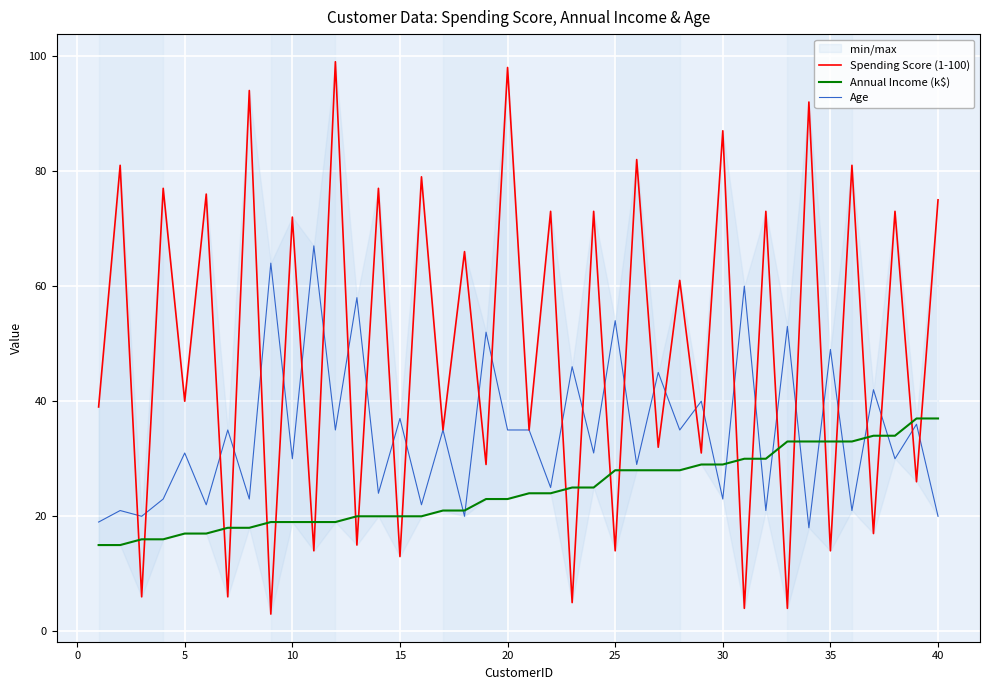

How many interior local peaks does the Spending Score (1-100) series have?

19